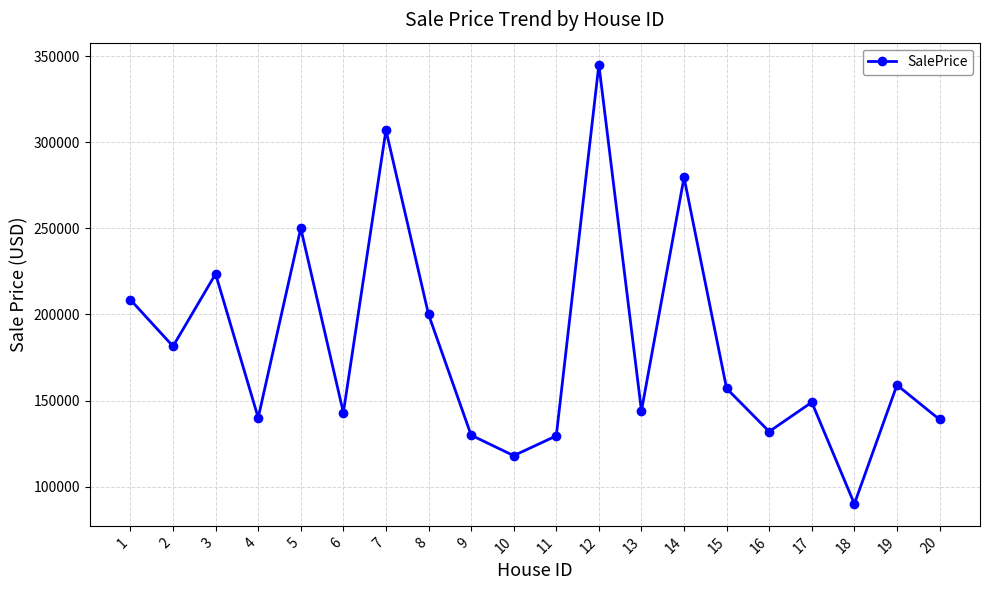

Where is the first local maximum?

3